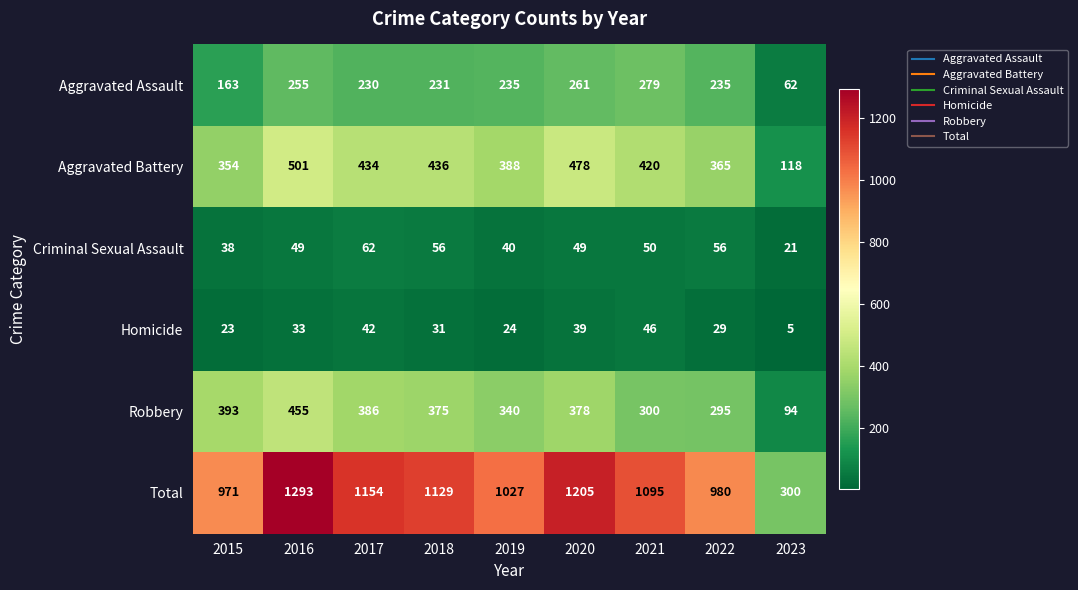

What is the difference between the Aggravated Assault values at 2018 and 2019?

4